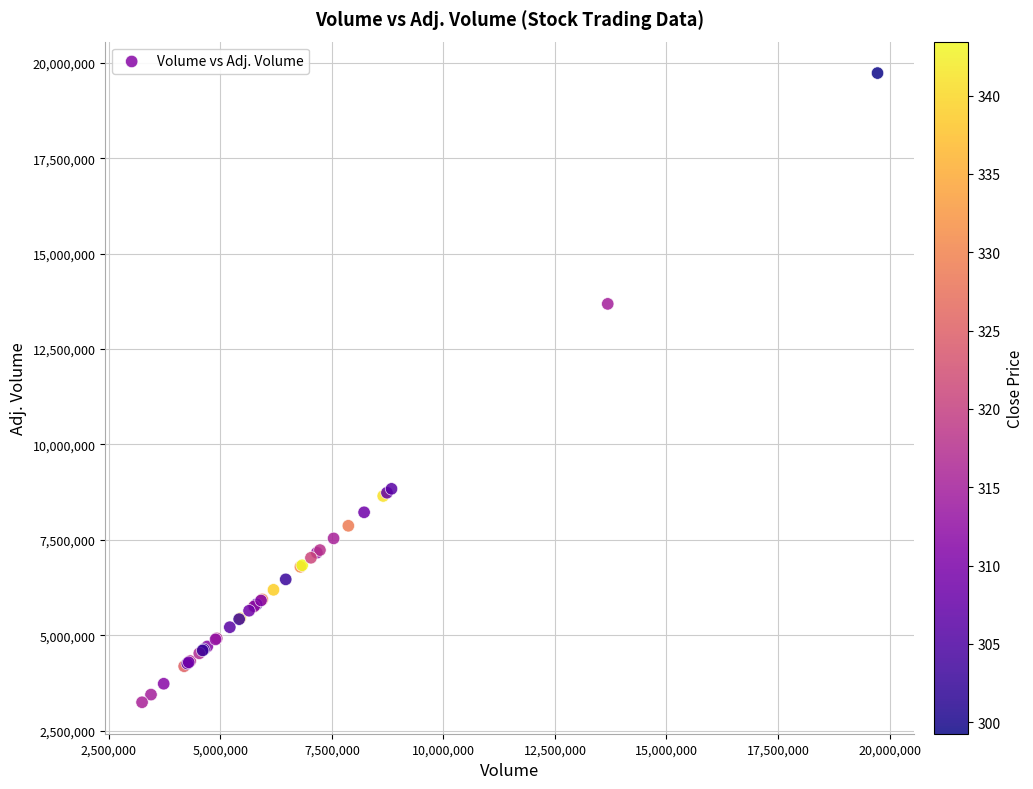

What Y value in the scatter plot is closest to 11486771?

13682753